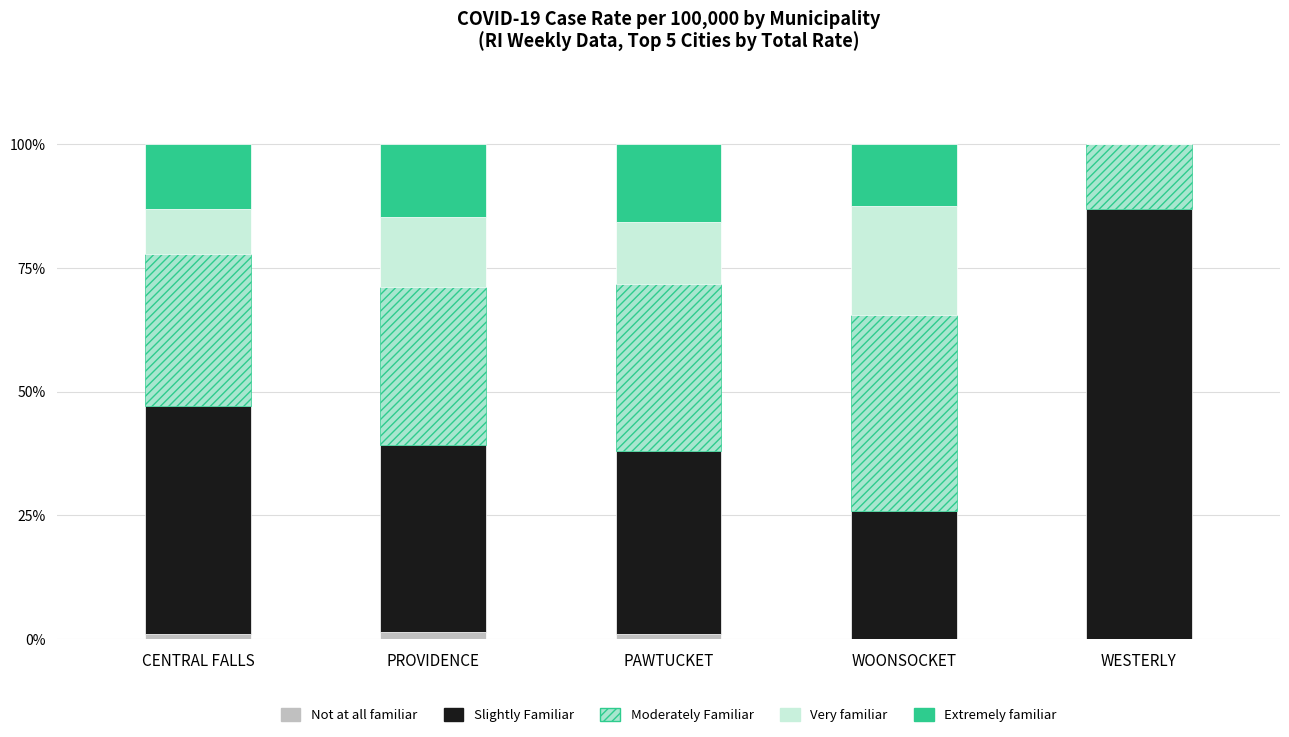

The Not at all familiar series shows 0.0 at WESTERLY. True or false?

True